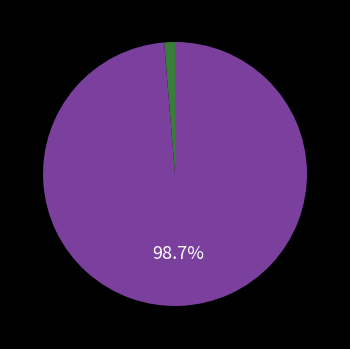

Is there a majority slice in this chart?

Yes